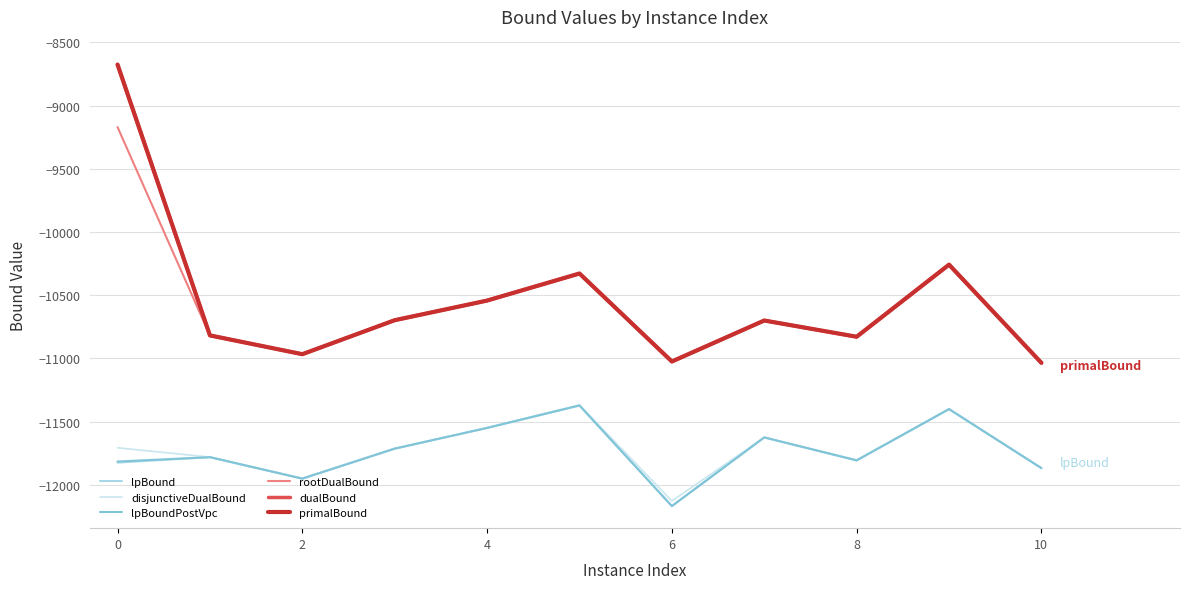

What is the difference between the maximum and minimum values in the disjunctiveDualBound series?

759.3